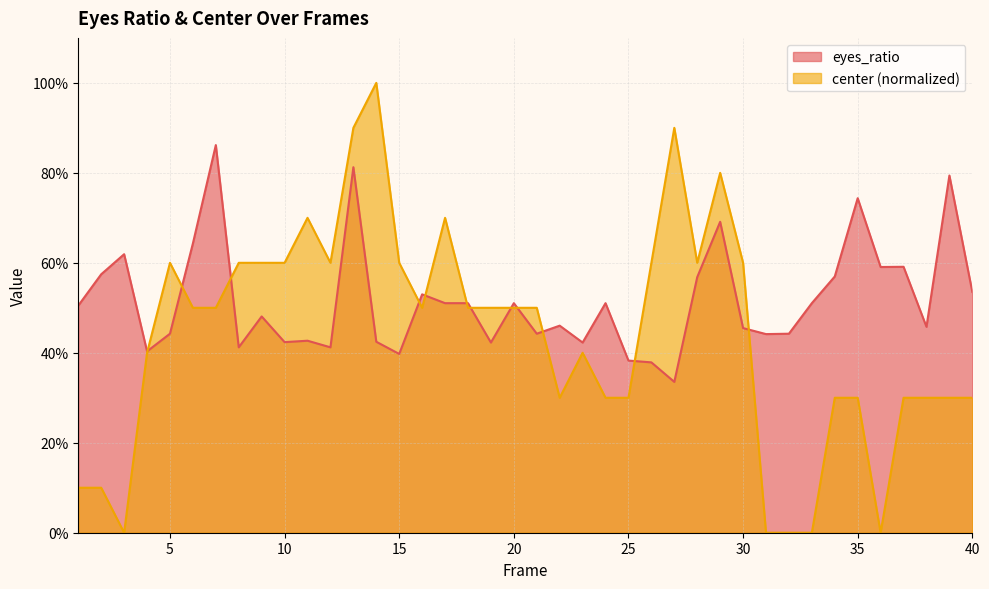

Rank the series by their maximum value, from lowest to highest.

eyes_ratio, center (normalized)